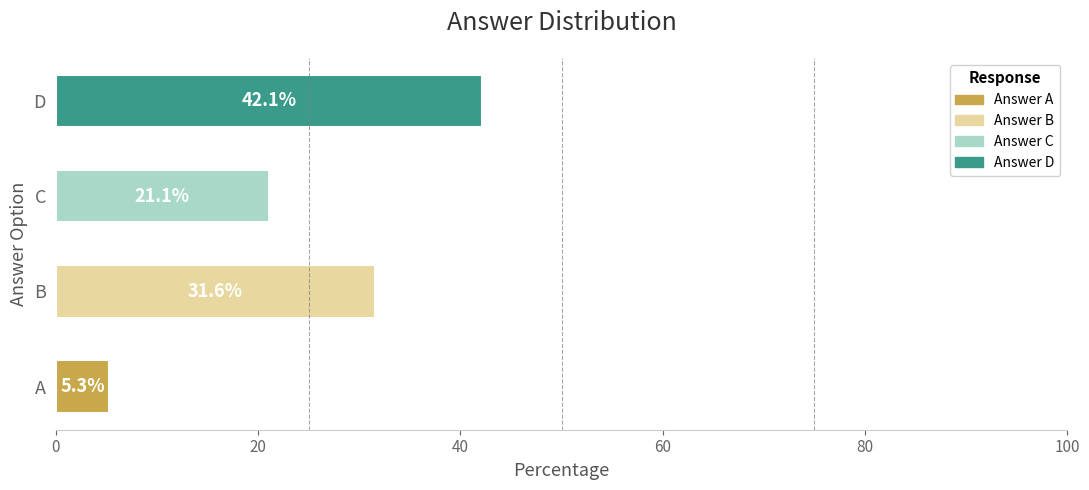

Is the value of B at 4 greater than the value of C at 4?

No